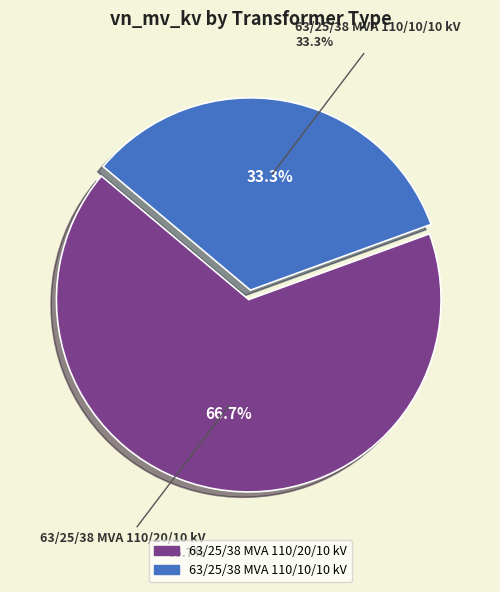

Which category accounts for the majority?

63/25/38 MVA 110/20/10 kV